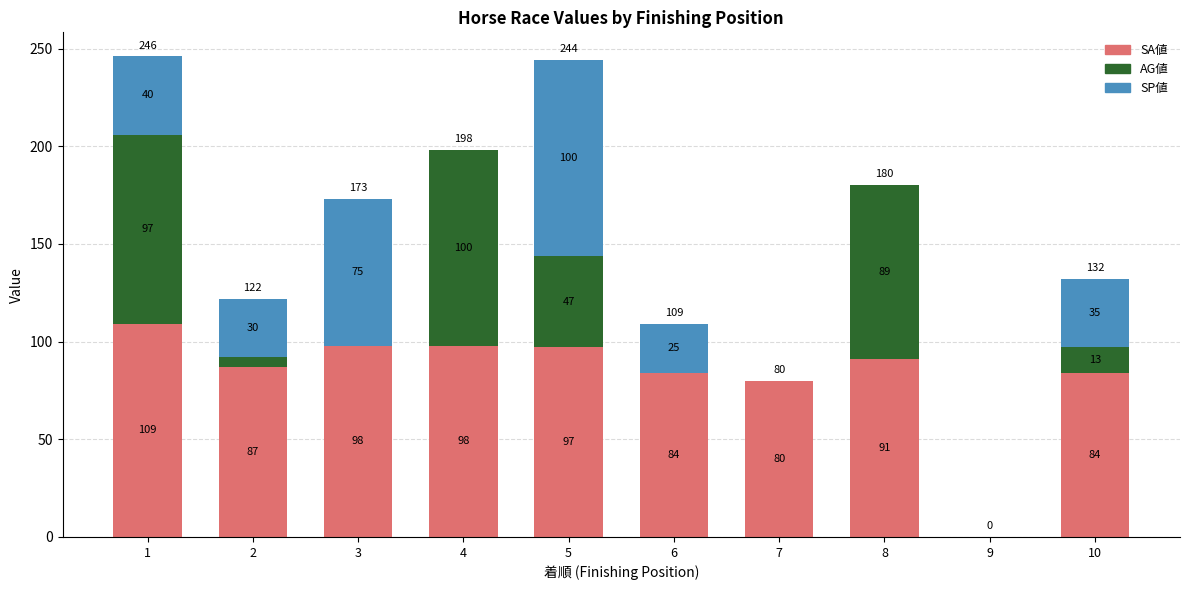

The SA値 series shows 133 at 5. True or false?

False